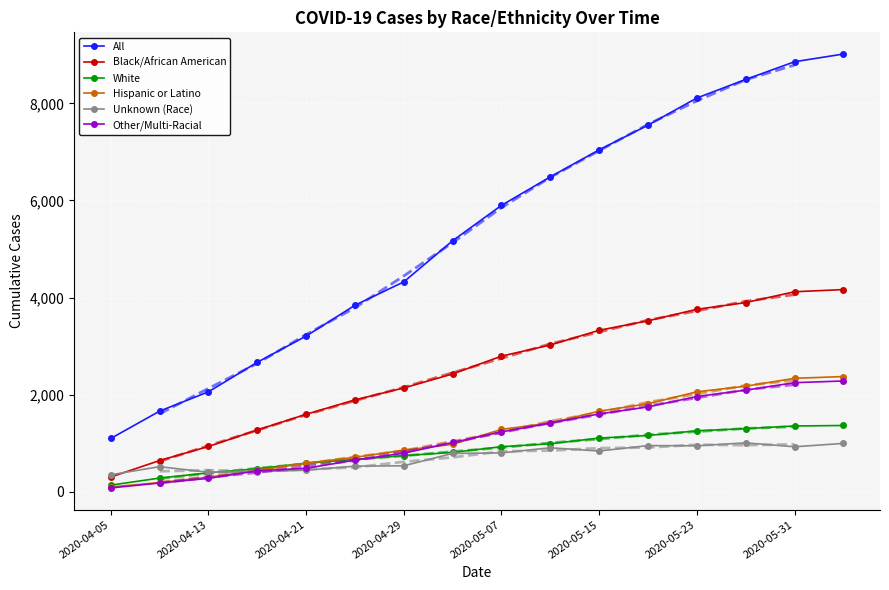

The value of White at 2020-05-15 is 1105. True or false?

True